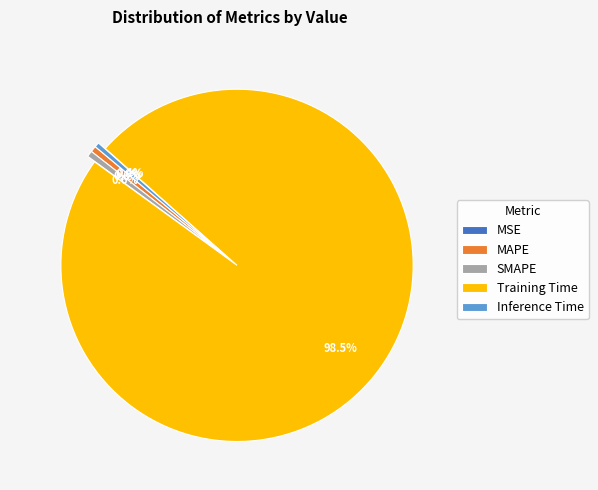

Between Inference Time and Training Time, which is larger?

Training Time